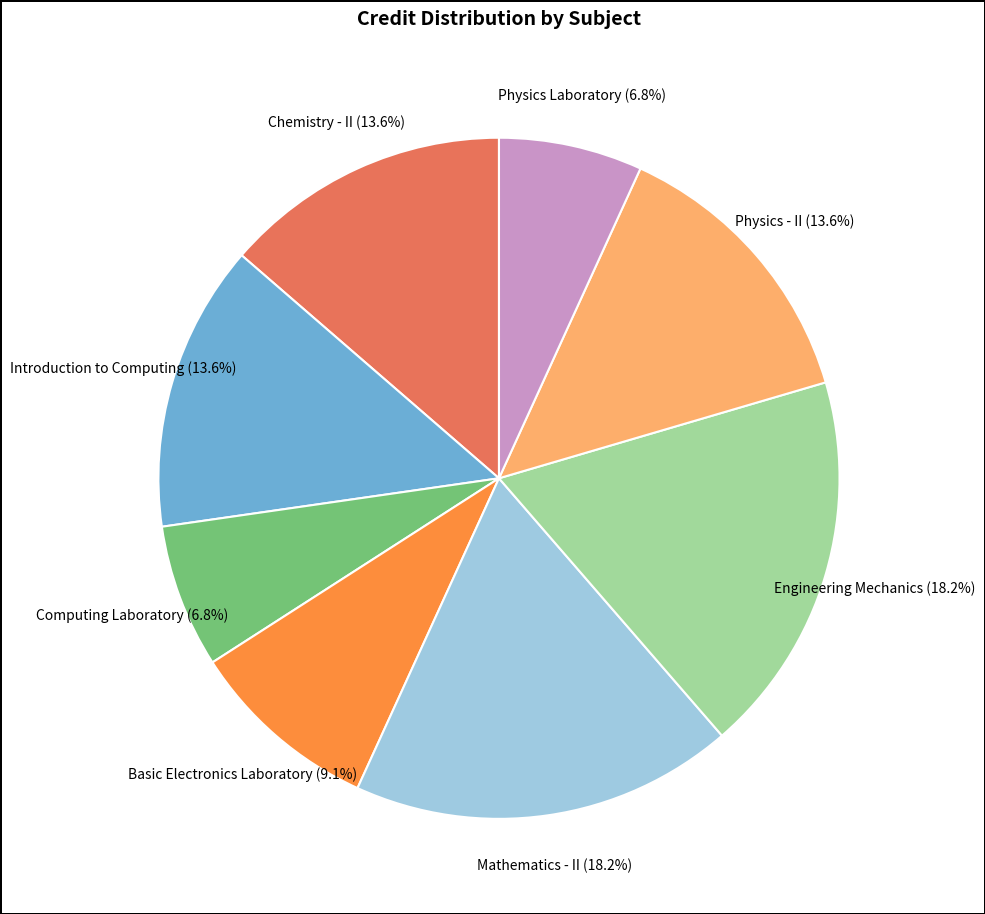

Does any single category account for the majority?

No